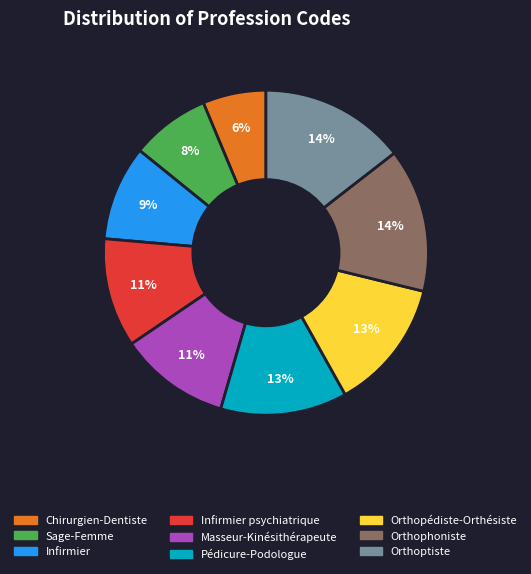

To the nearest percent, what is the difference between the largest and smallest slice percentages?

8%